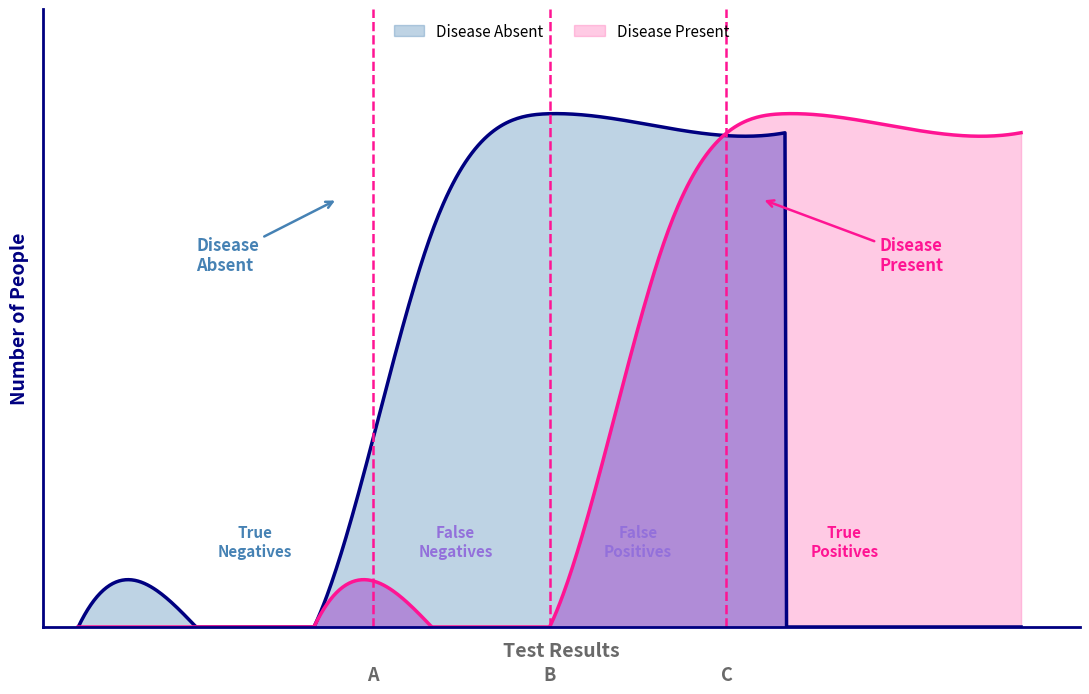

Is it true that 3 equals 0 at 1?

True